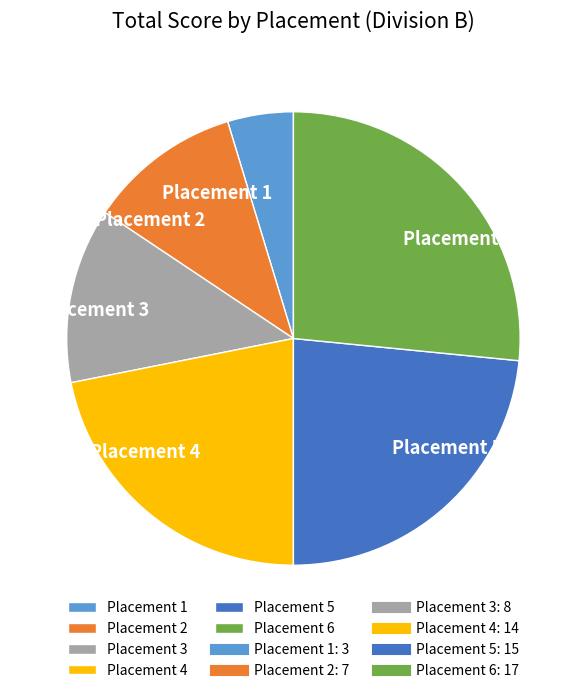

The Placement 3 slice represents 19% of the pie. True or false?

False